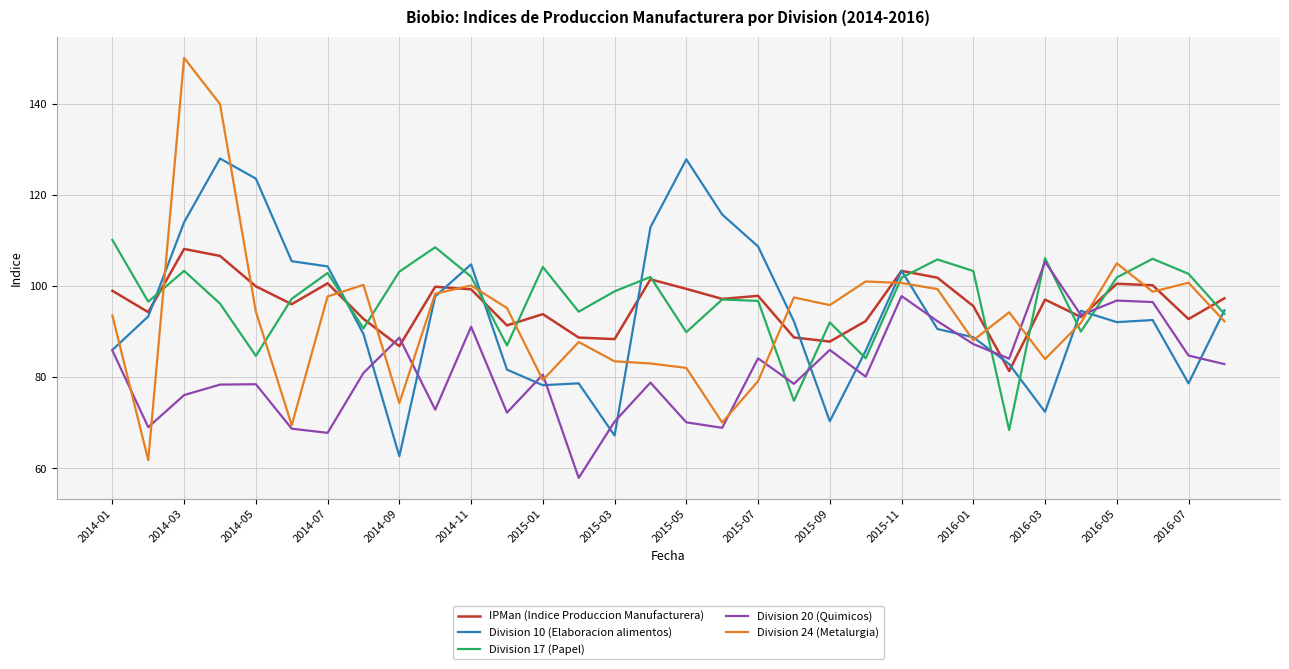

Which series has the largest range (max minus min)?

Division 24 (Metalurgia)